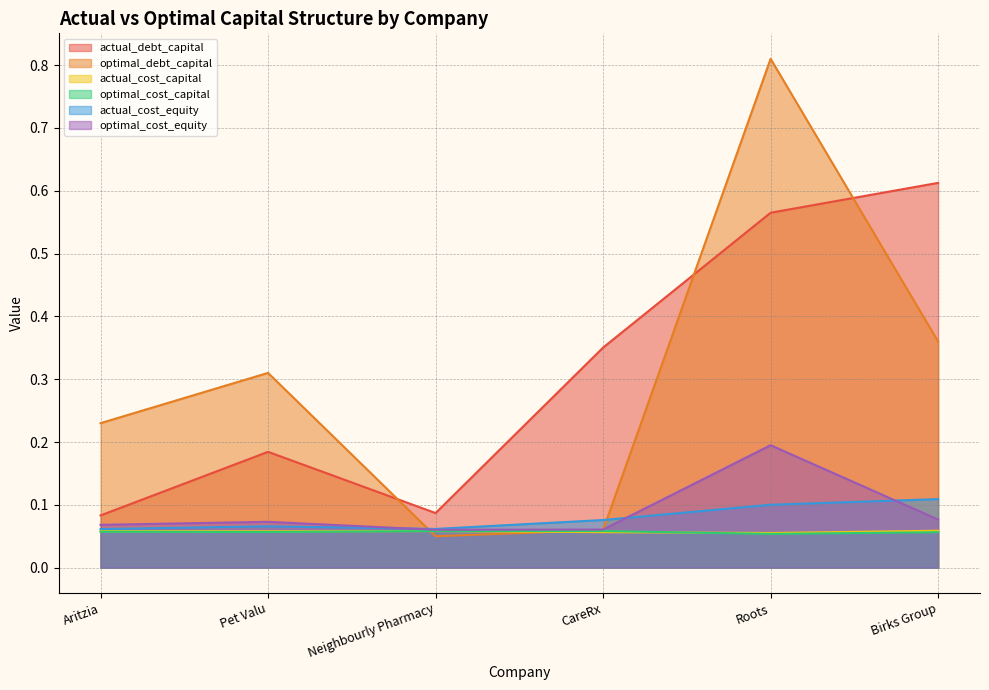

At CareRx, list the series in order from smallest to largest.

actual_cost_capital, optimal_cost_capital, optimal_debt_capital, optimal_cost_equity, actual_cost_equity, actual_debt_capital